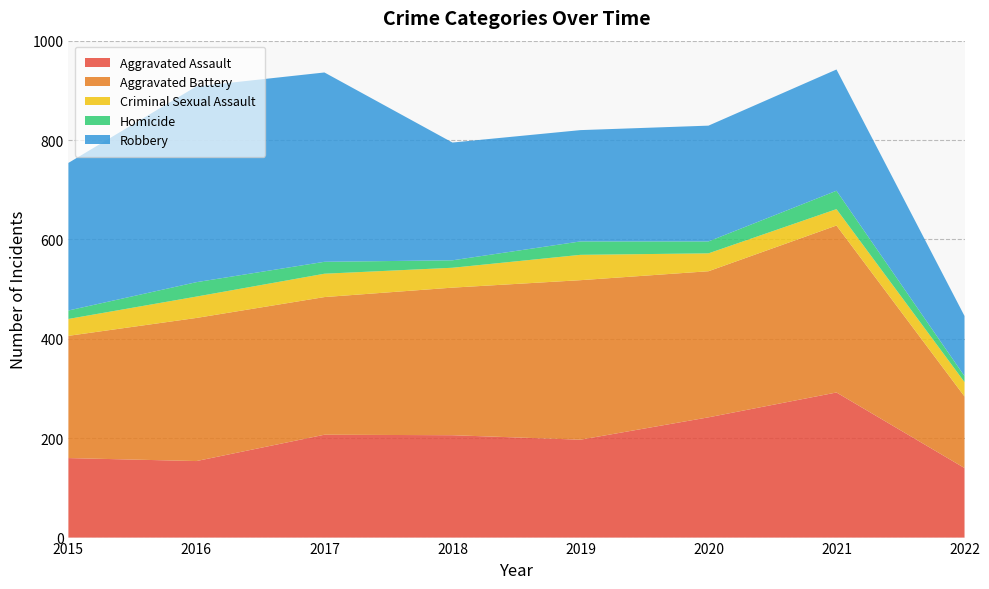

Reading right to left, list all the values displayed in this chart.

Aggravated Assault: 140	292	242	197	206	207	154	160
Aggravated Battery: 144	336	294	321	297	277	288	246
Criminal Sexual Assault: 29	33	36	51	40	47	43	34
Homicide: 12	37	24	27	15	24	29	17
Robbery: 121	244	233	224	237	381	394	297